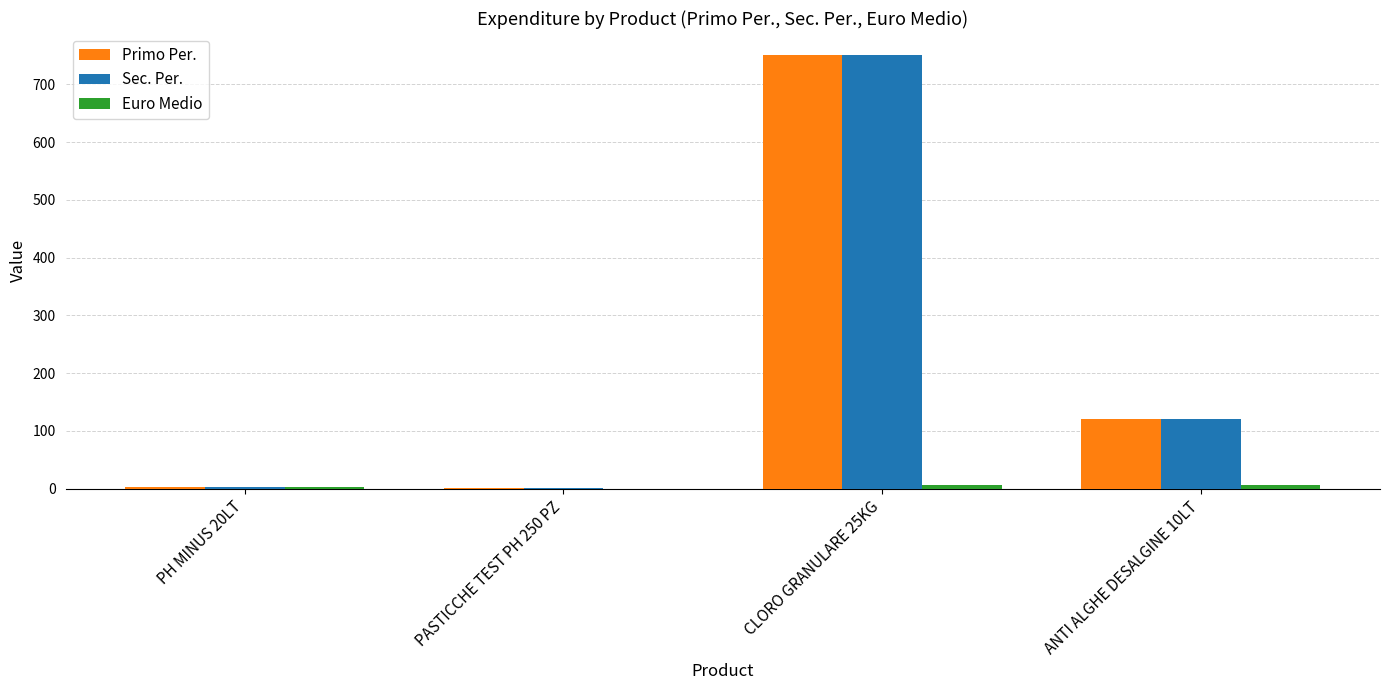

Is the value of Sec. Per. at PASTICCHE TEST PH 250 PZ greater than the value of Primo Per. at ANTI ALGHE DESALGINE 10LT?

No